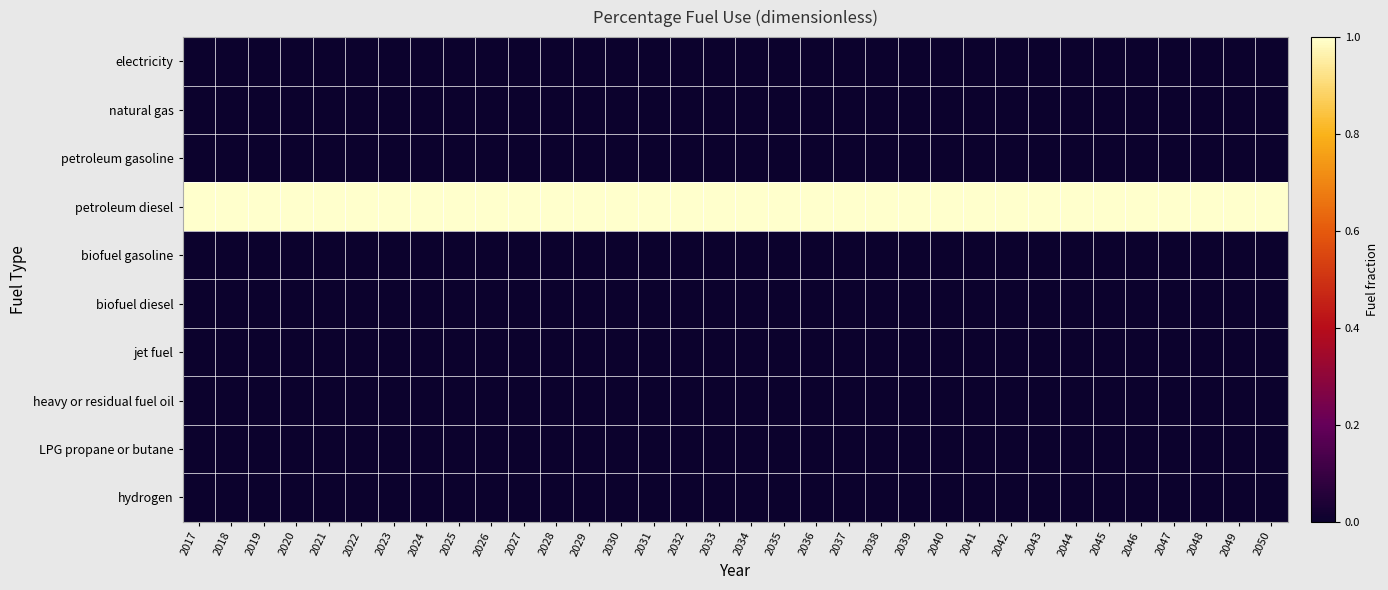

How many series are shown in this chart?

10